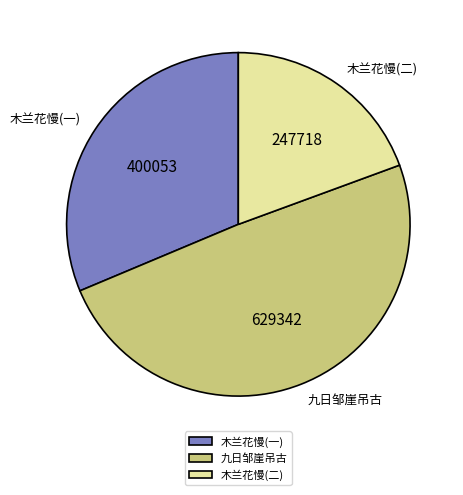

What is the smallest slice in the pie chart?

木兰花慢(二)